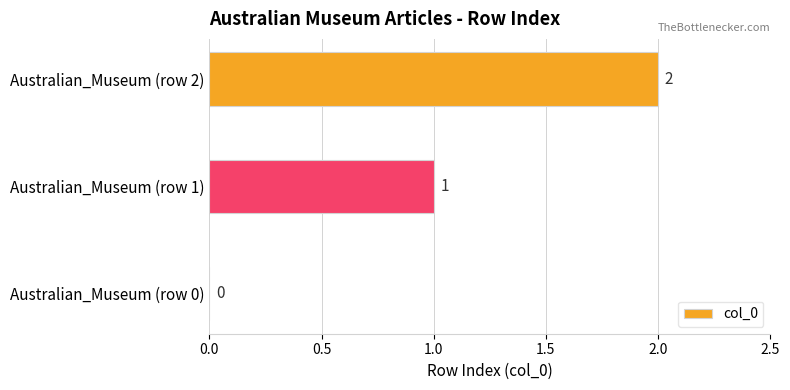

What is the change in value from Australian_Museum (row 1) to Australian_Museum (row 2)?

+1